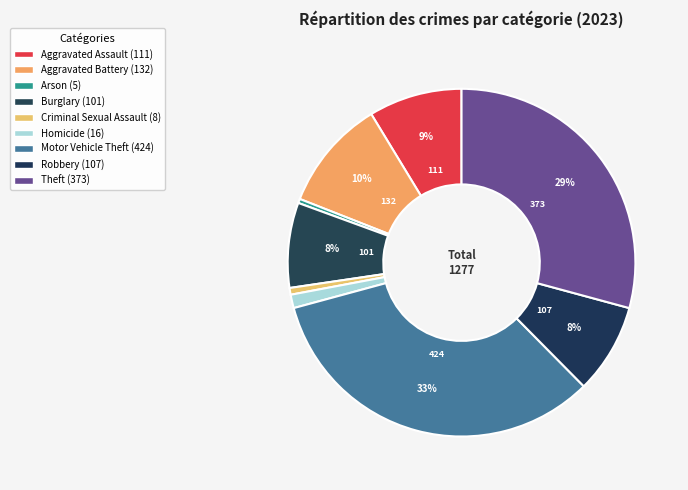

To the nearest percent, what portion does Burglary represent?

8%